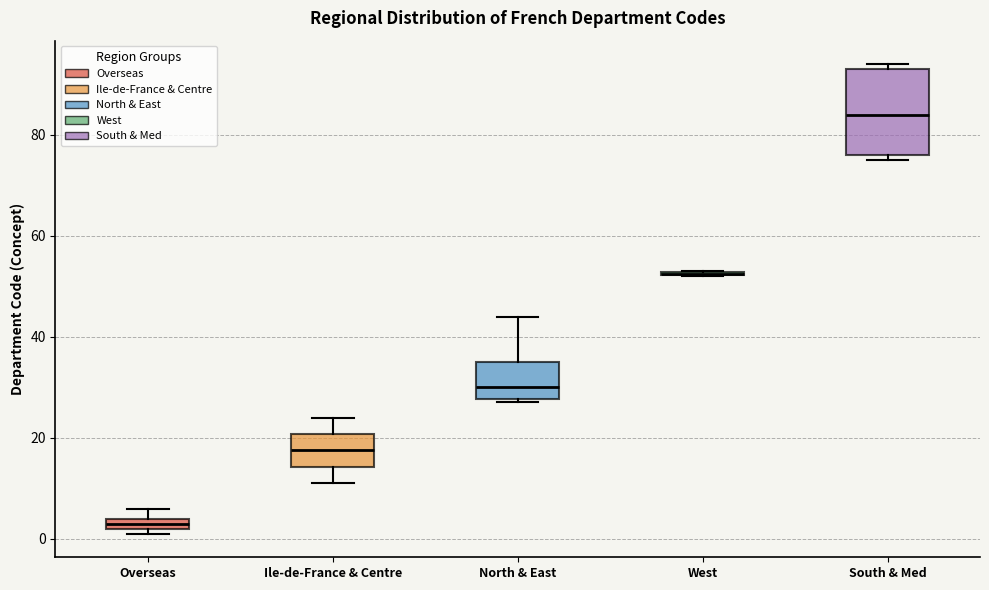

Where is the upper edge of the box for Ile-de-France & Centre on the y-axis? The values are not printed on the chart, so give them approximately, as read against the axis.

20